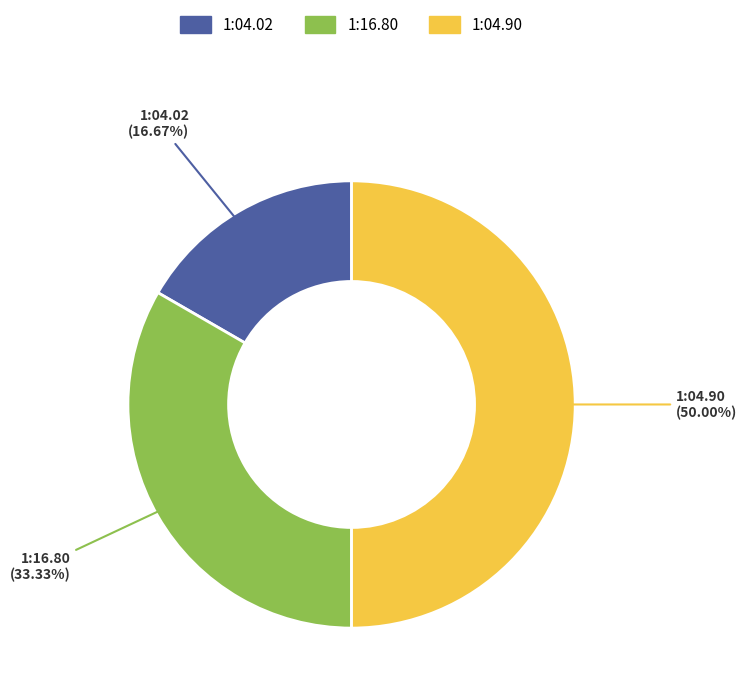

Do 1:16.80 and 1:04.90 together represent more than half of the pie?

Yes